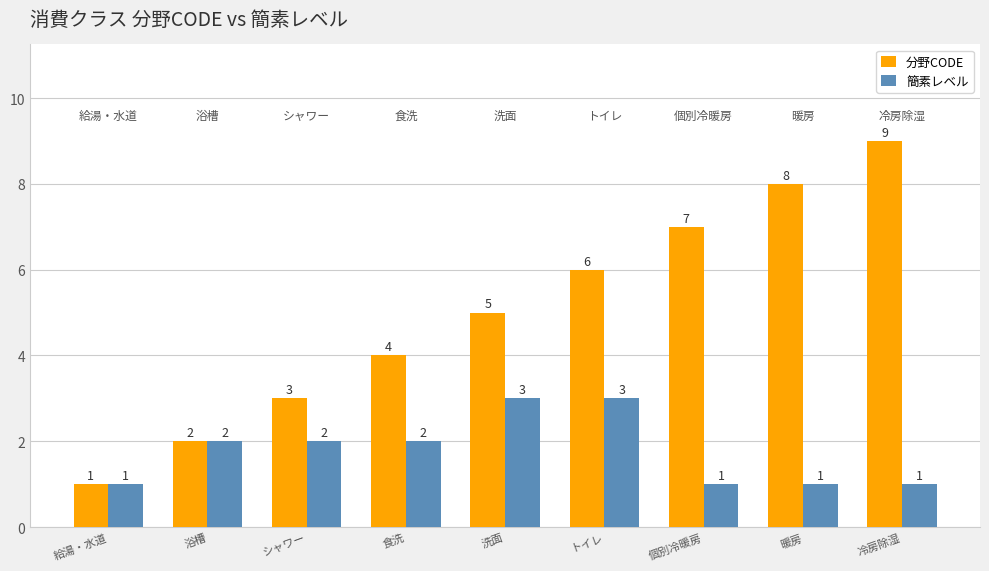

The 分野CODE series shows 3 at シャワー. True or false?

True